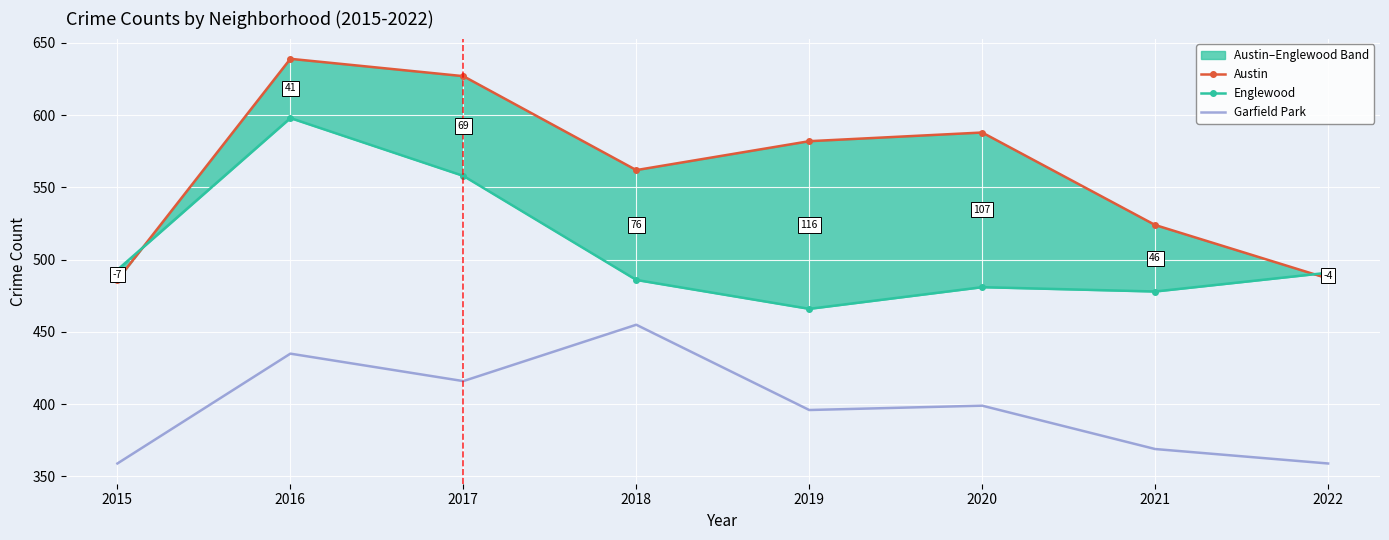

Rank the series by their average value, from highest to lowest.

Austin, Englewood, Garfield Park